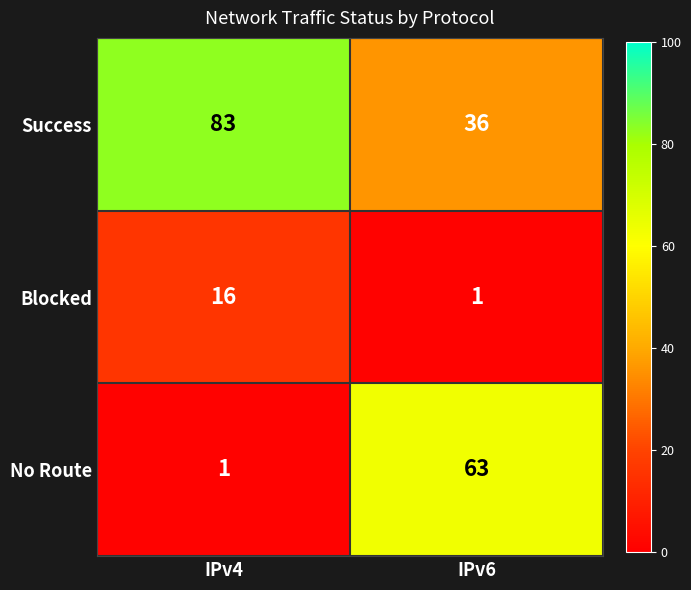

Which label corresponds to the largest value in the chart?

IPv4